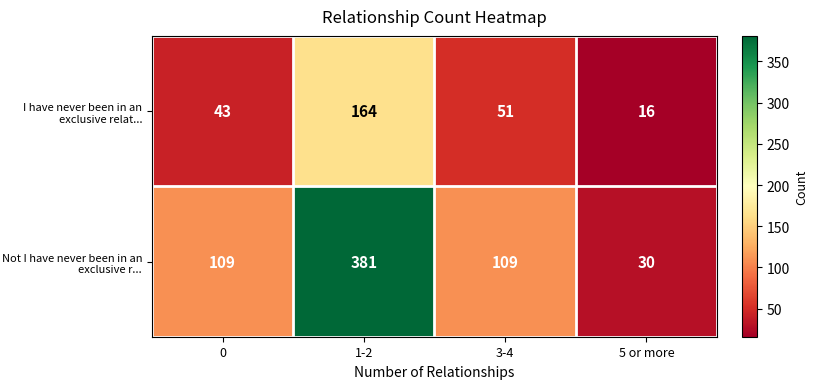

How many categories are shown in the chart?

4